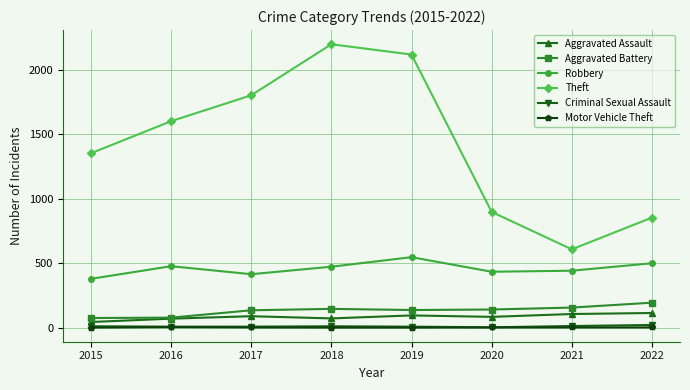

True or false: Criminal Sexual Assault and Aggravated Battery intersect in this chart.

False